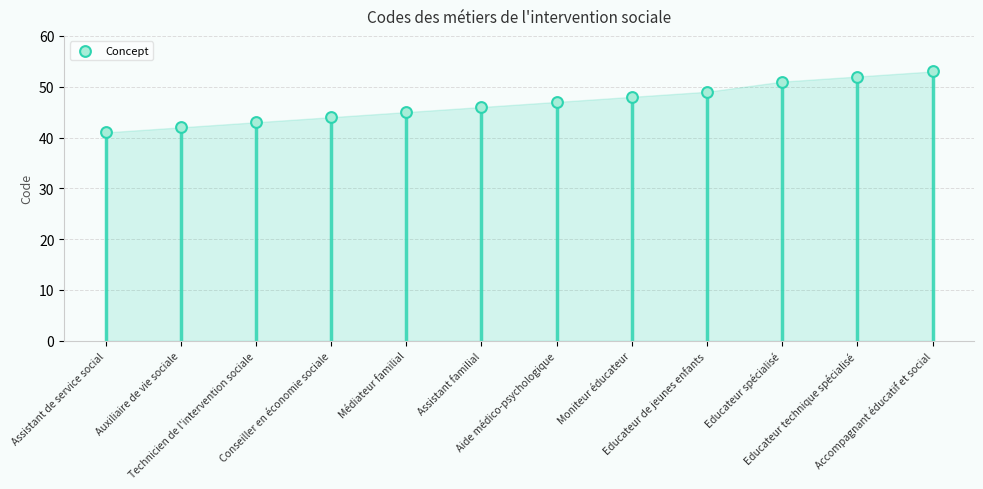

What is the ratio of the value at Educateur spécialisé to the value at Conseiller en économie sociale?

1.2